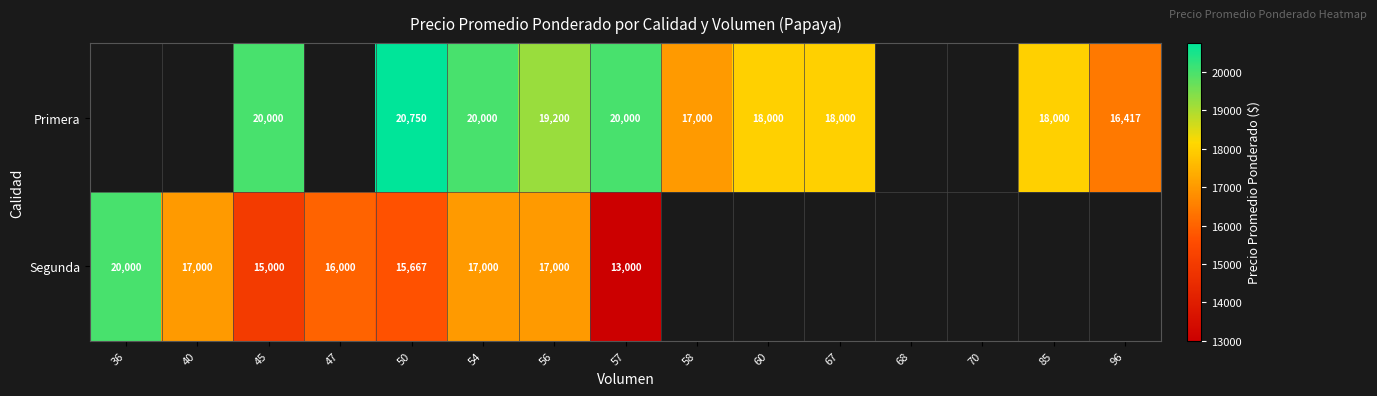

The Primera series shows 31720.2 at 85. True or false?

False